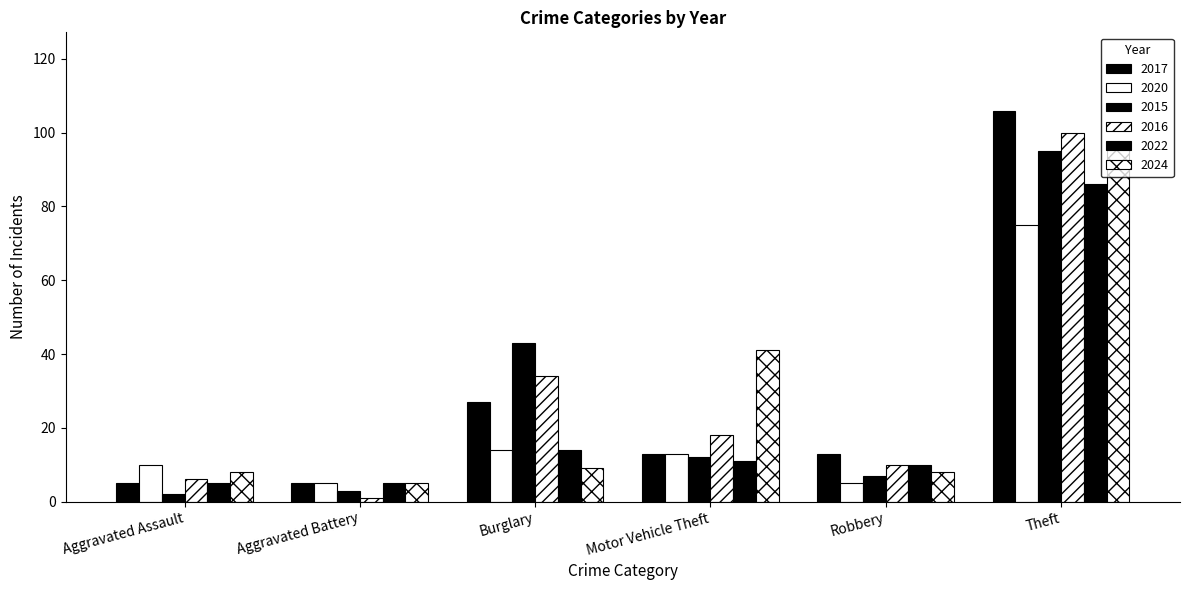

What is the label of the 5th bar from the left?

Robbery